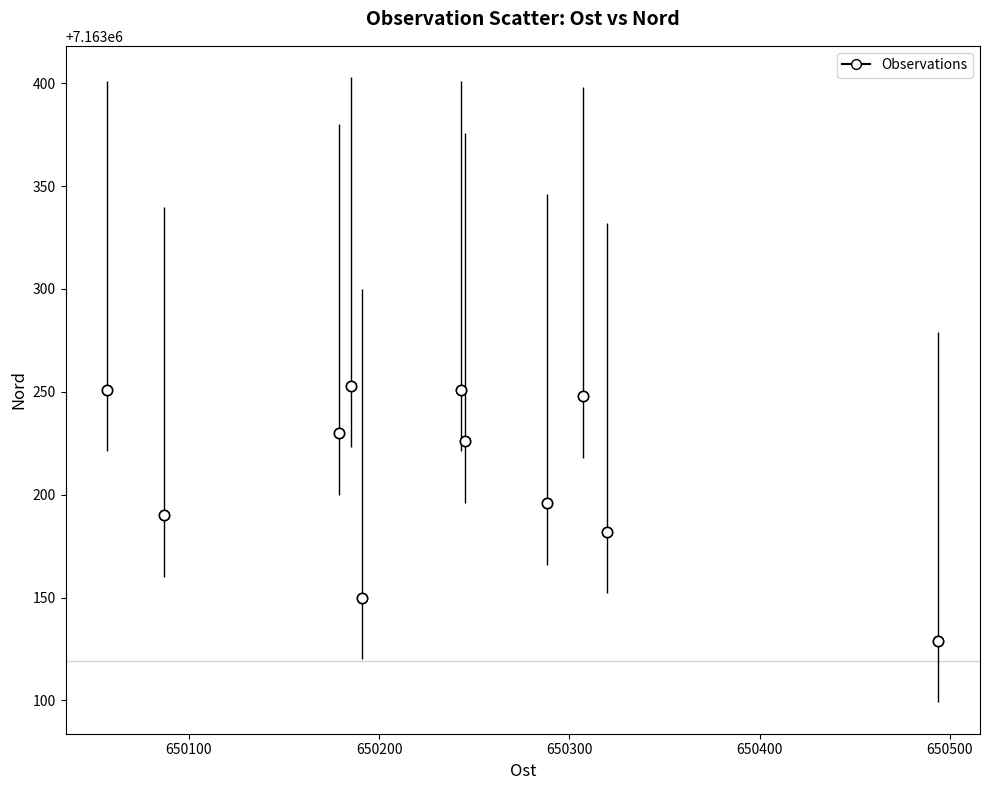

What is the average X value?

650236